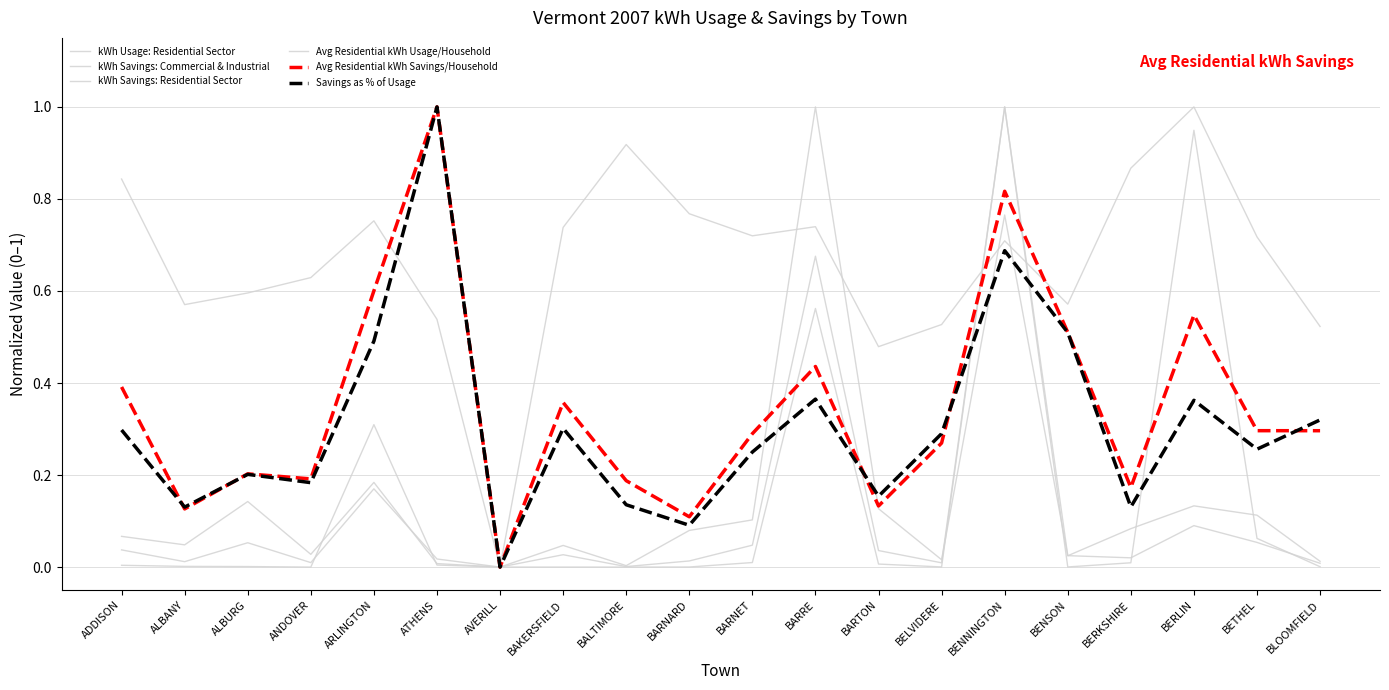

Is the value of kWh Savings: Commercial & Industrial at ANDOVER greater than the value of Avg Residential kWh Savings/Household at BELVIDERE?

No